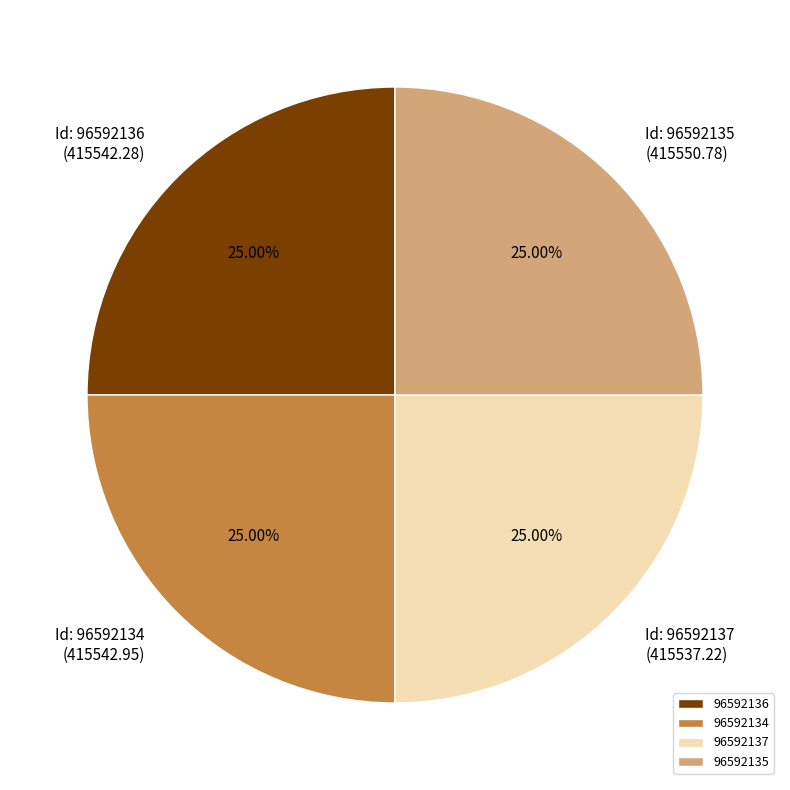

Does any single category account for the majority?

No